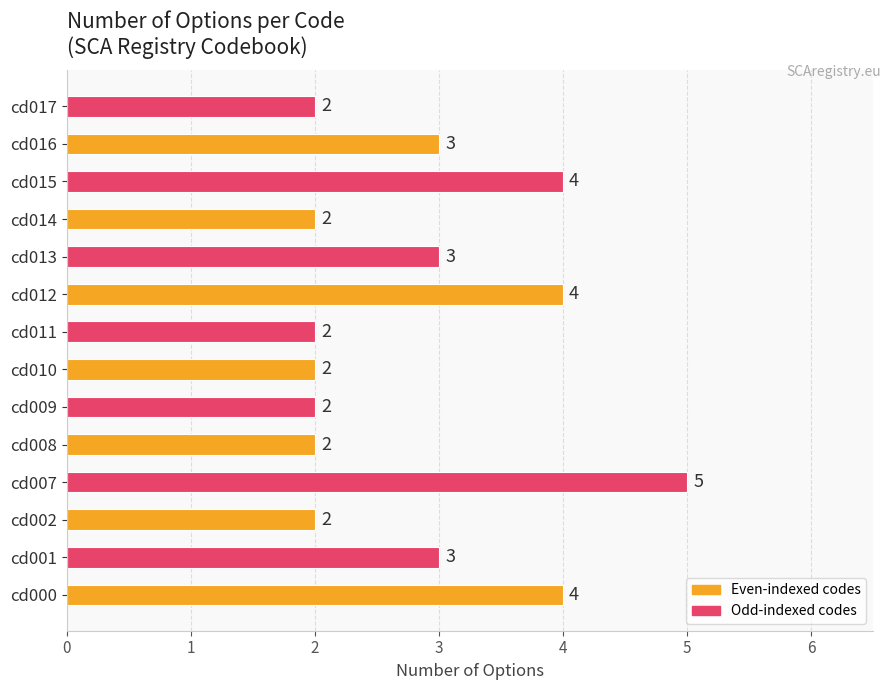

Reading bottom to top, what are all the values shown in this chart?

cd000=4	cd001=3	cd002=2	cd007=5	cd008=2	cd009=2	cd010=2	cd011=2	cd012=4	cd013=3	cd014=2	cd015=4	cd016=3	cd017=2